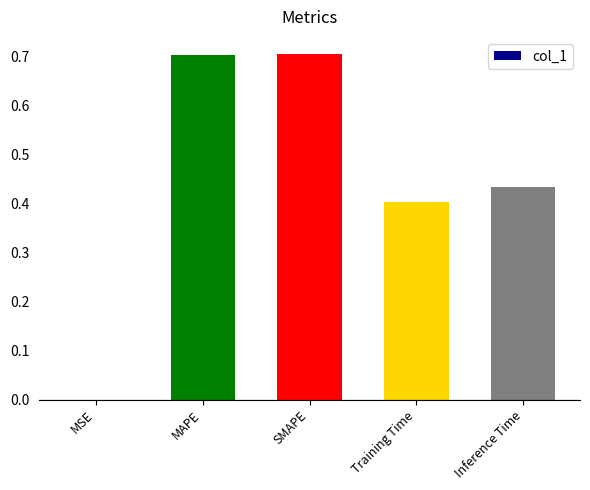

True or false: the data shows 0.4 at Training Time.

True